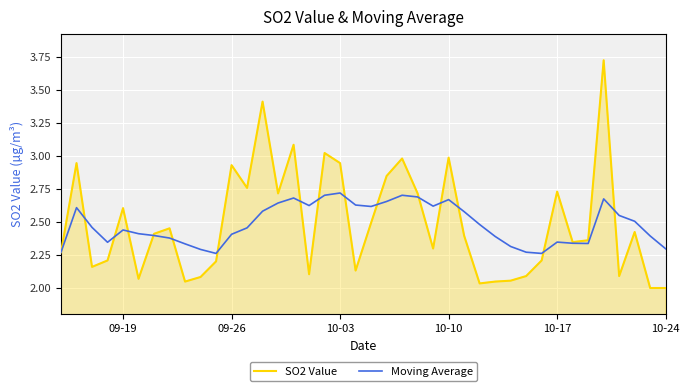

What are all the series names shown in the legend?

SO2 Value, Moving Average